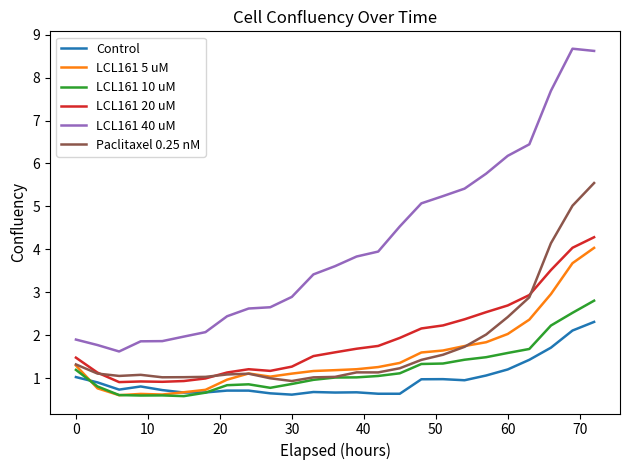

What is the maximum value for LCL161 10 uM?

2.8